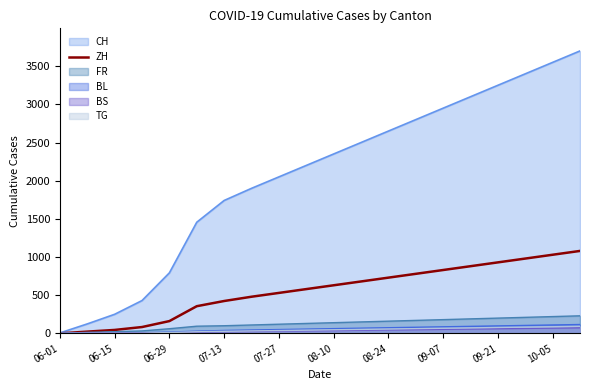

What is the highest value of the BL series?

116